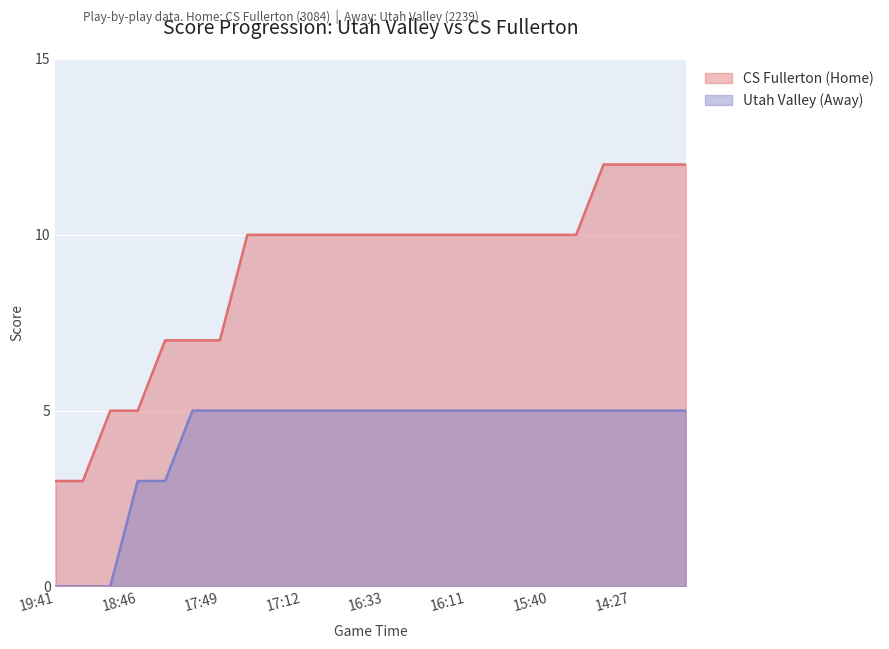

Which series has the widest spread of values?

CS Fullerton (Home)